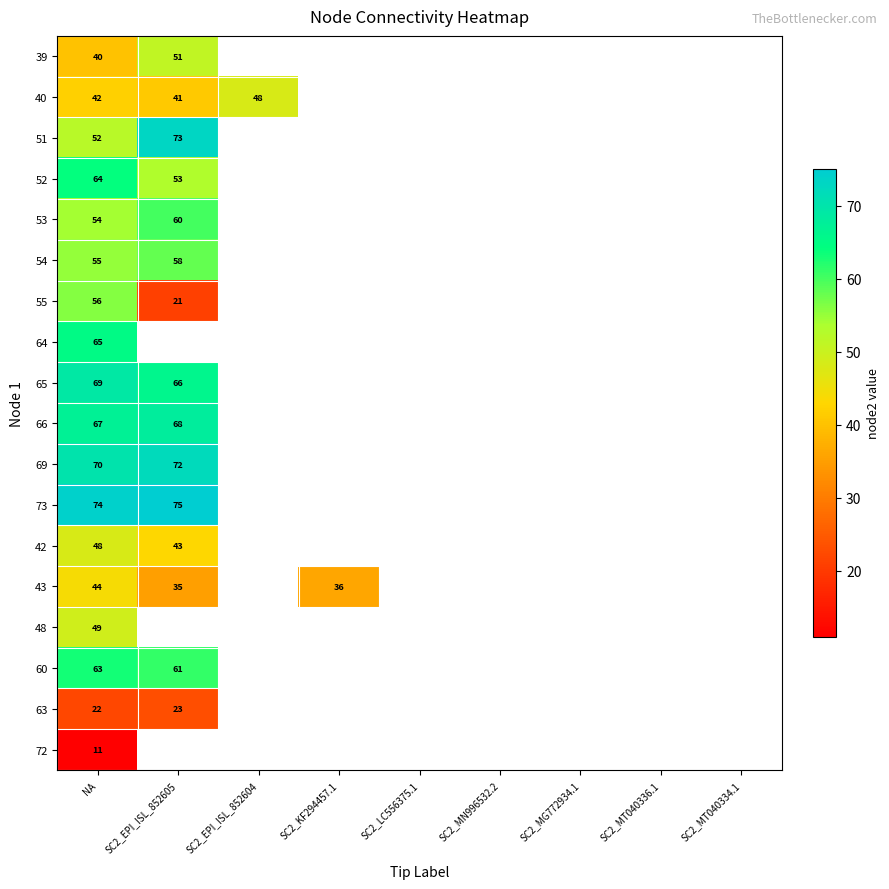

At how many categories does at least one series exceed 51?

2